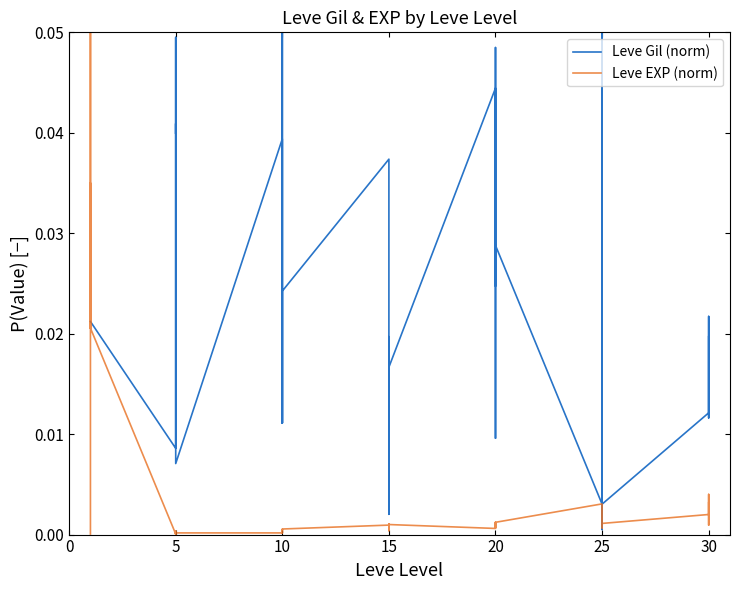

Which series has the widest spread of values?

Leve EXP (norm)